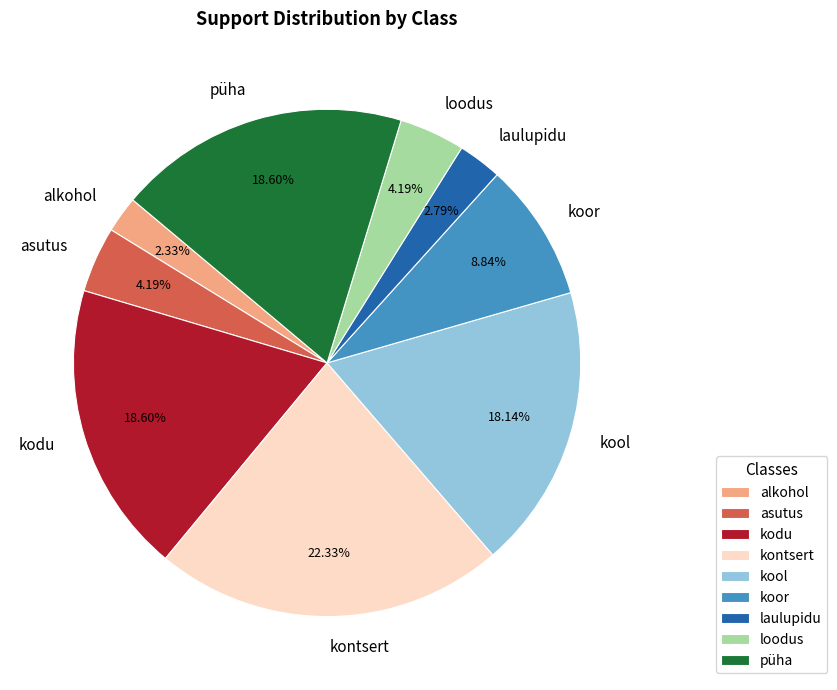

What is the largest slice in the pie chart?

kontsert